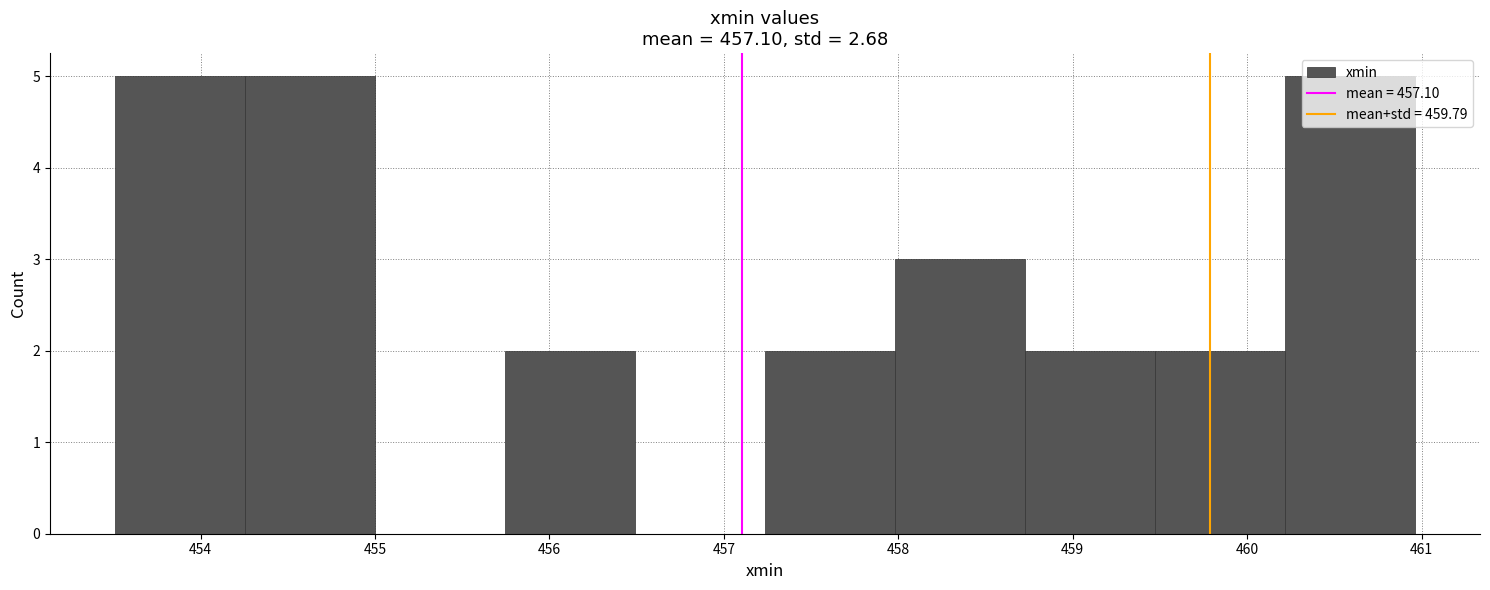

Reading left to right, transcribe this chart: for each bar, give the range it covers on the x-axis and its height. Neither the bar edges nor the heights are printed on the chart, so give them approximately, as read against the axes.

453.5 to 454.3: 5
454.3 to 455.0: 5
455.0 to 455.7: 0
455.7 to 456.5: 2
456.5 to 457.2: 0
457.2 to 458.0: 2
458.0 to 458.7: 3
458.7 to 459.5: 2
459.5 to 460.2: 2
460.2 to 461.0: 5